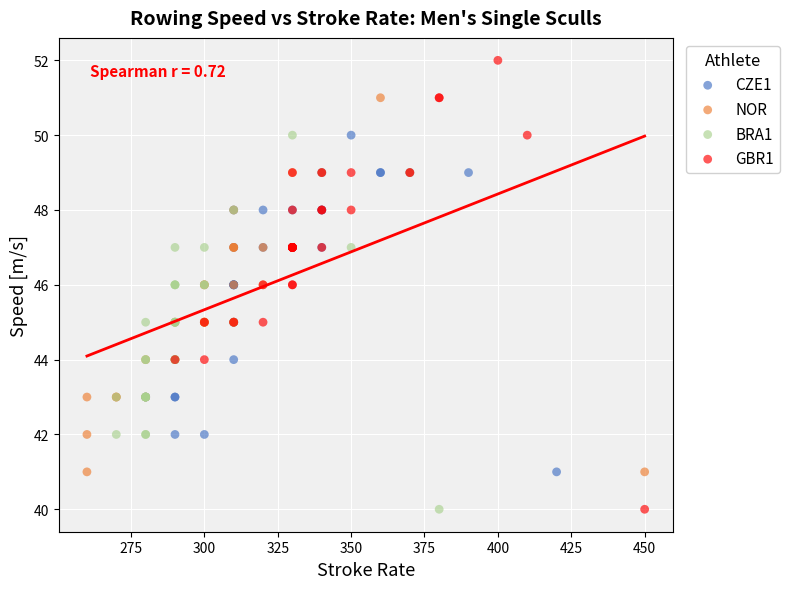

What are all the series names shown in the legend?

CZE1, NOR, BRA1, GBR1